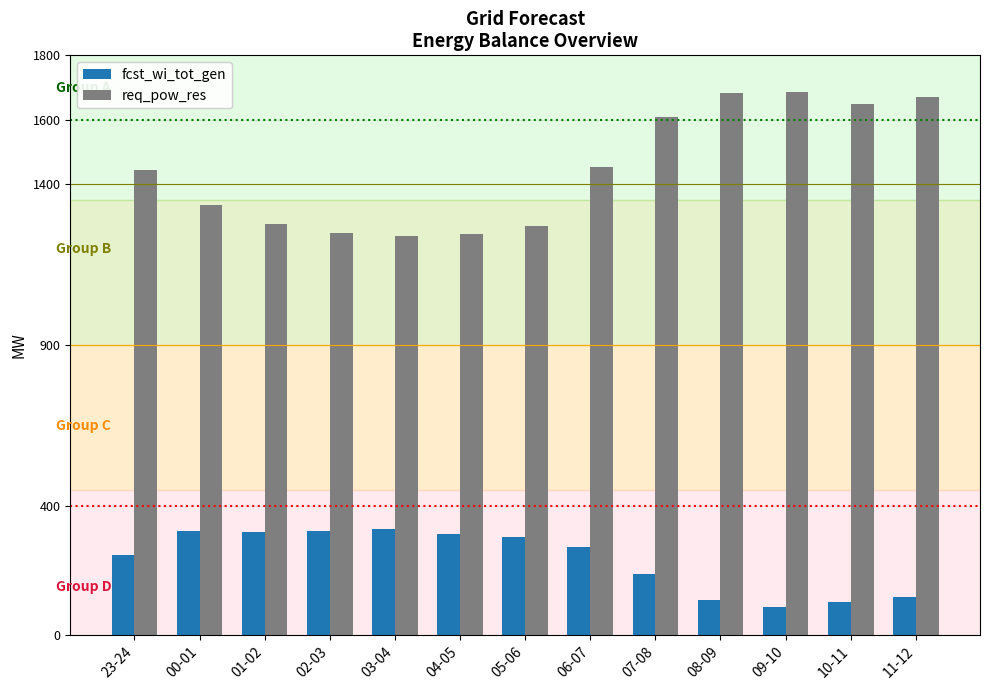

What are all the series names shown in the legend?

fcst_wi_tot_gen, req_pow_res